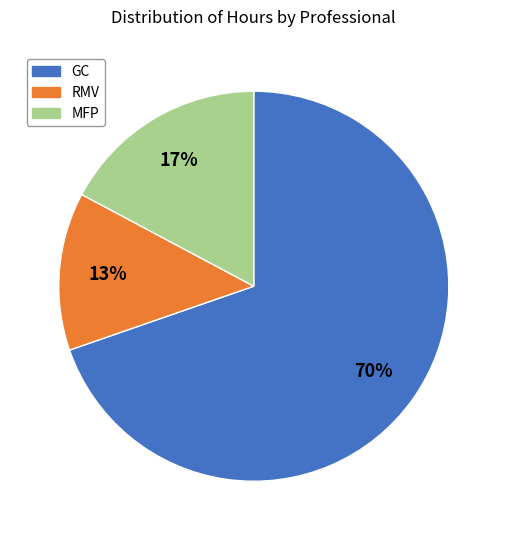

Is there any slice that represents more than half of the pie?

Yes